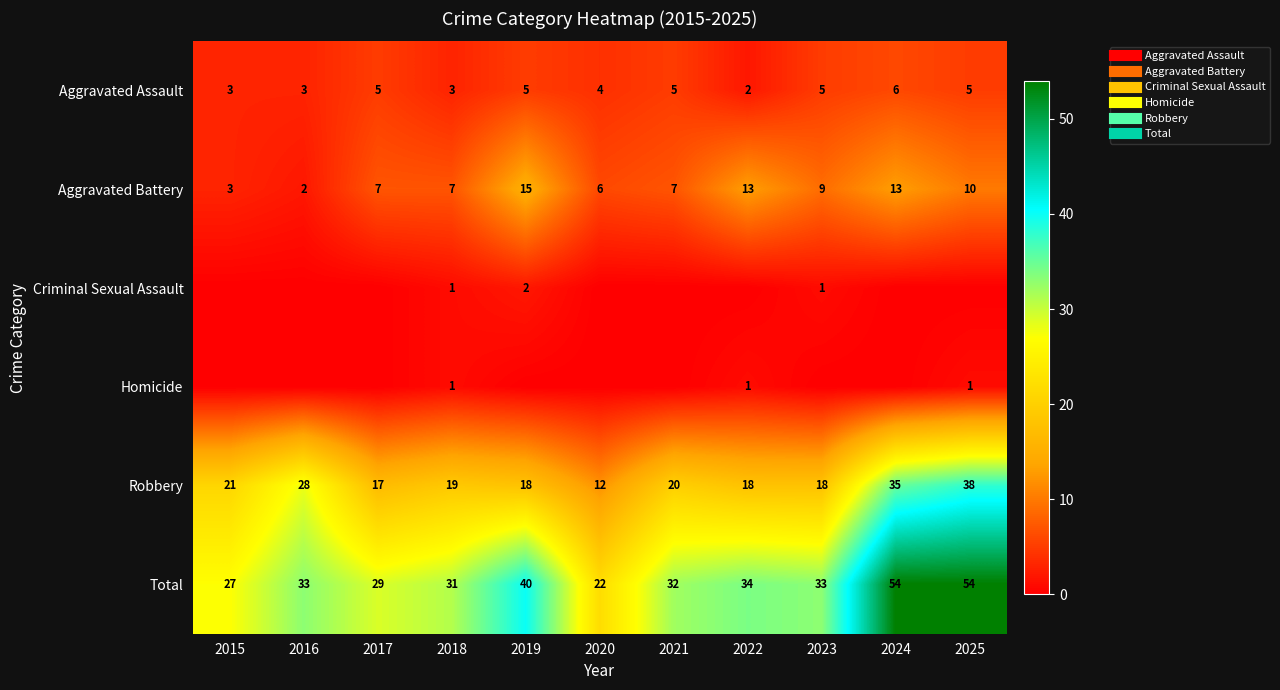

How many data points in Criminal Sexual Assault are above 0?

3